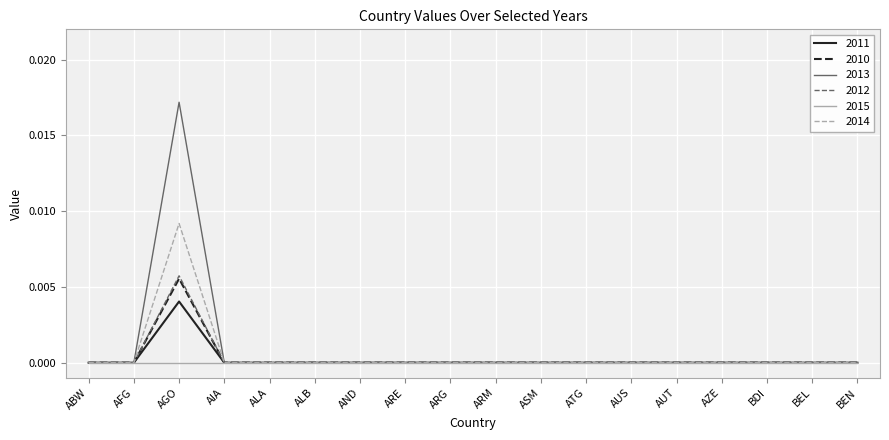

Which category has the highest value across all series?

AGO